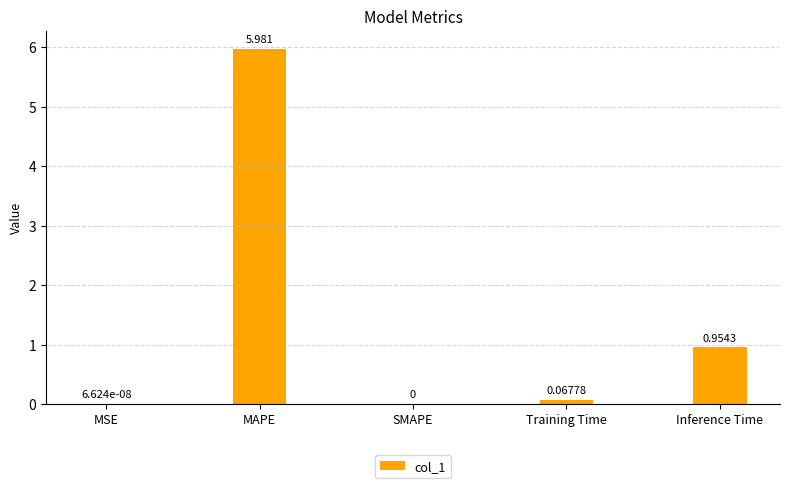

Between SMAPE and Training Time, which is larger?

Training Time